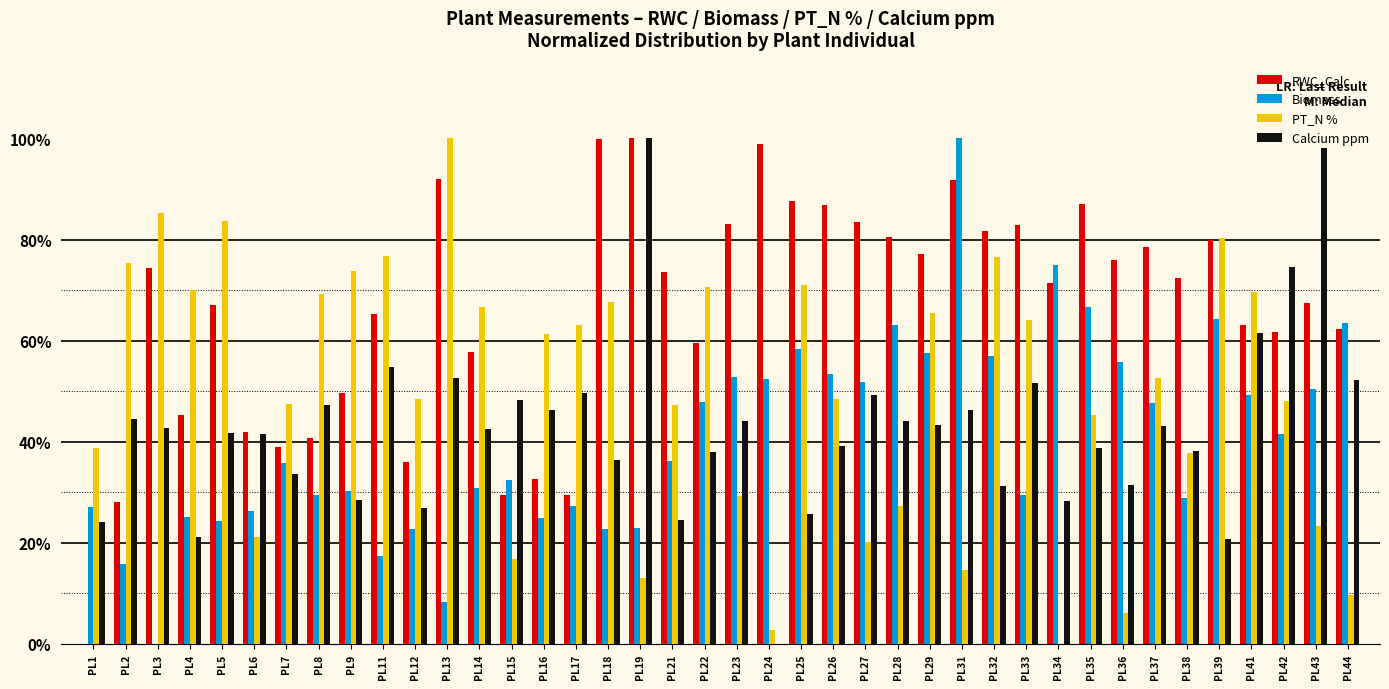

Is it true that Calcium ppm equals 0.3 at PL1?

False